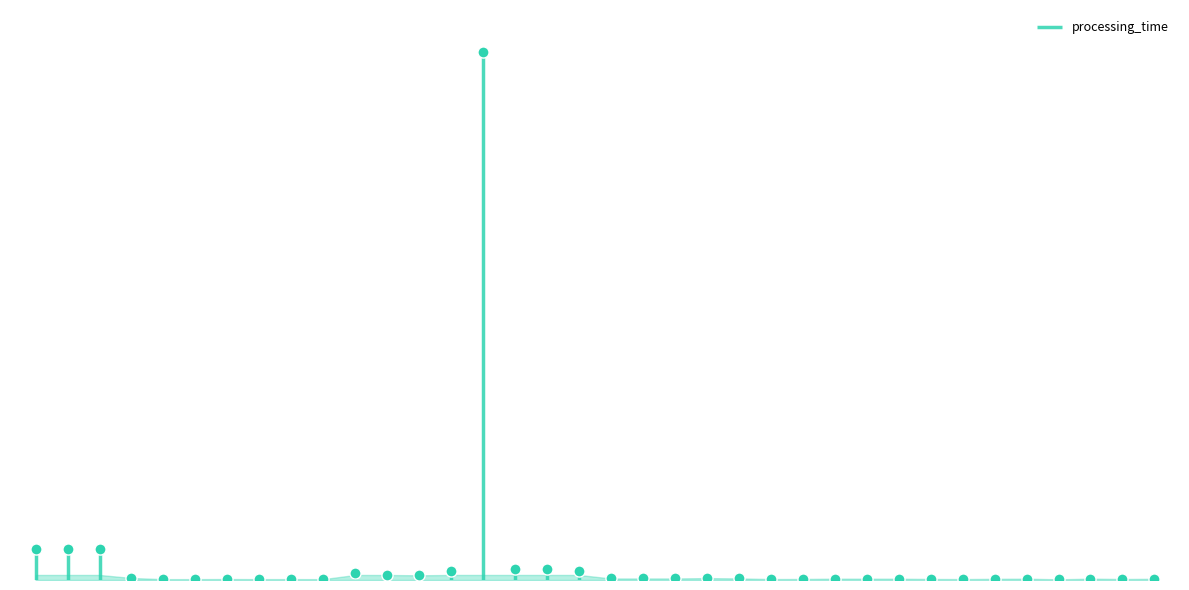

Between 006 and 030, which is larger?

030